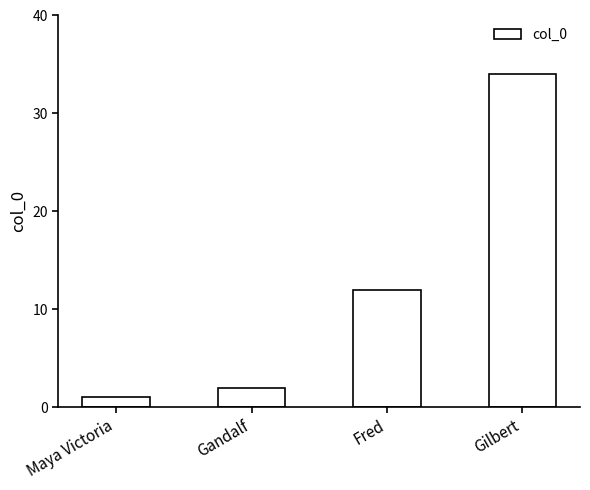

Reading left to right, list all the values displayed in this chart.

Maya Victoria=1	Gandalf=2	Fred=12	Gilbert=34